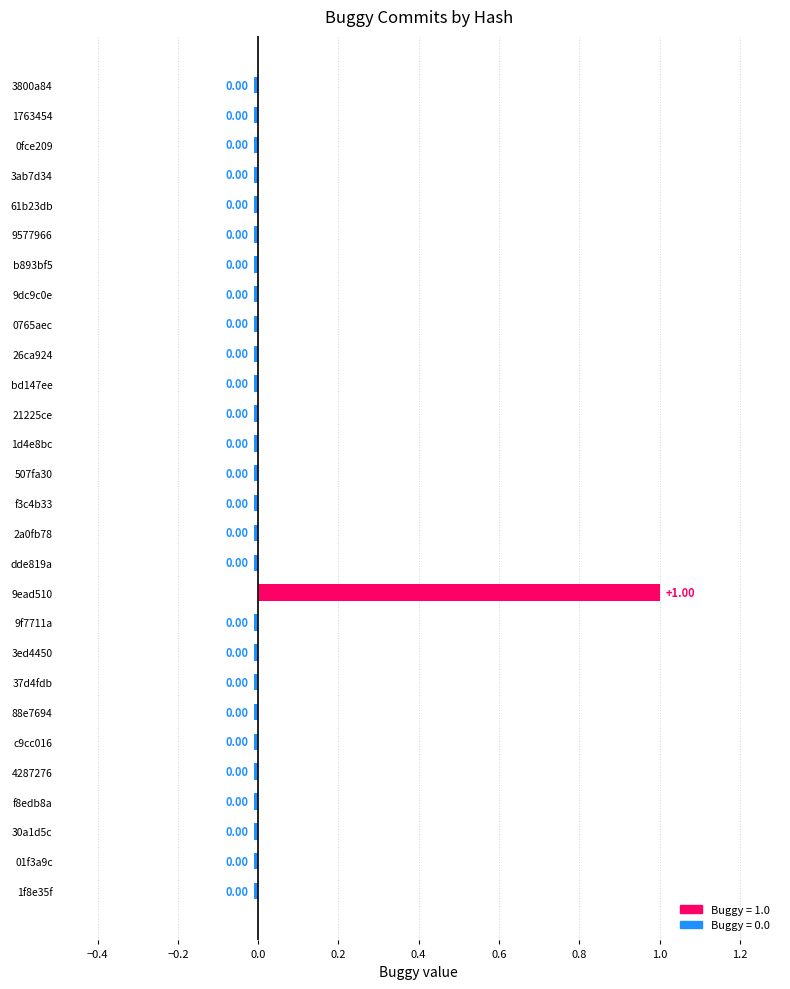

What is the difference between the values at 4287276 and 9ead510?

1.0